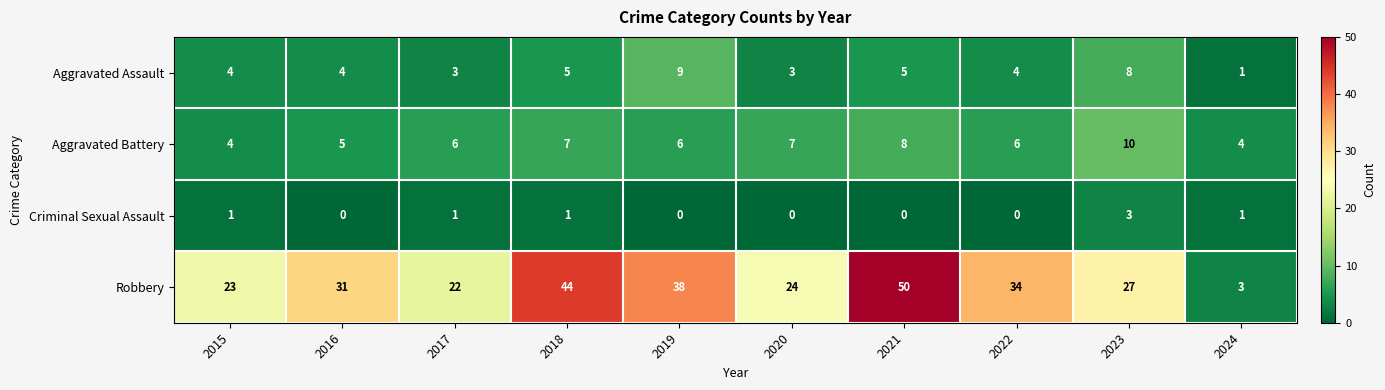

Is it true that Aggravated Assault equals 4 at 2016?

True